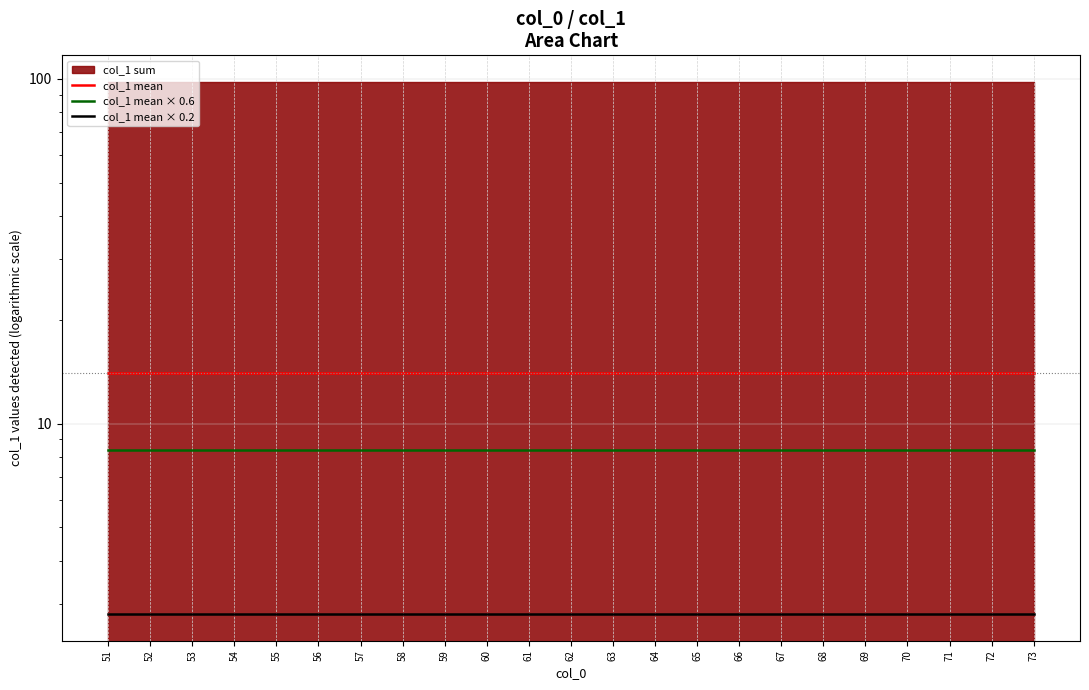

Rank the categories by col_1 mean value from highest to lowest.

51, 52, 53, 54, 55, 56, 57, 58, 59, 60, 61, 62, 63, 64, 65, 66, 67, 68, 69, 70, 71, 72, 73